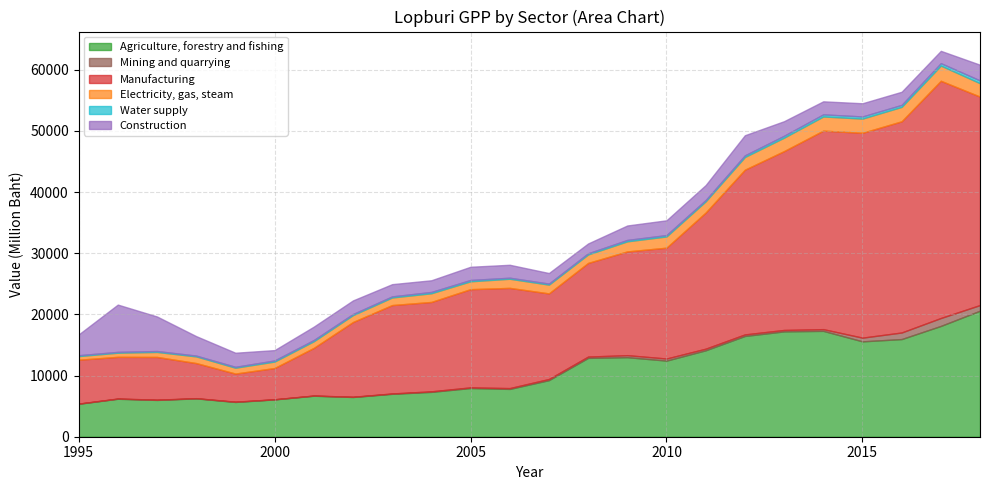

How many data points in Water supply are less than 213?

12